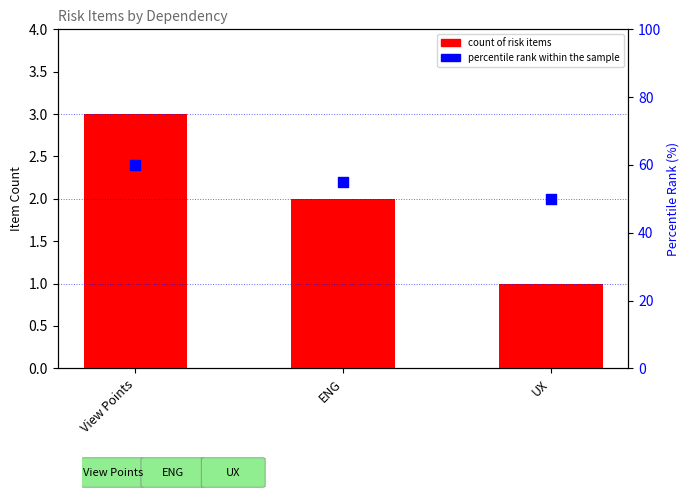

At how many categories does at least one series exceed 56?

1